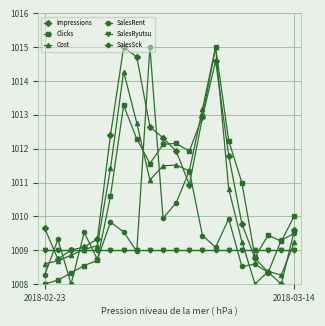

What is the difference between the second highest and second lowest values in the Impressions series?

6.4